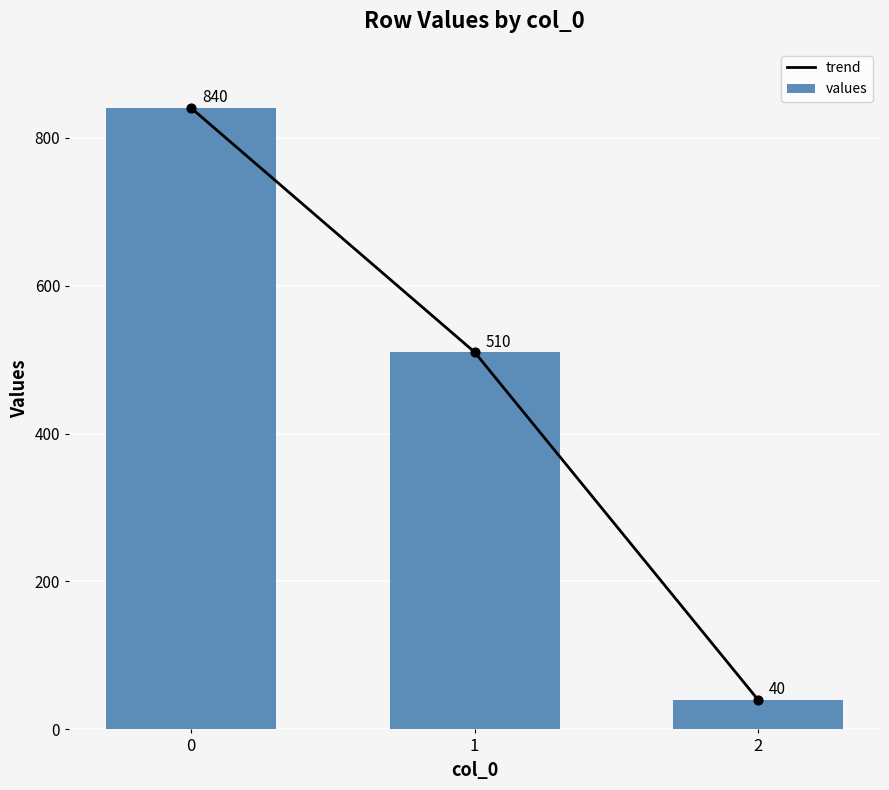

Which series contains the highest Y value?

trend